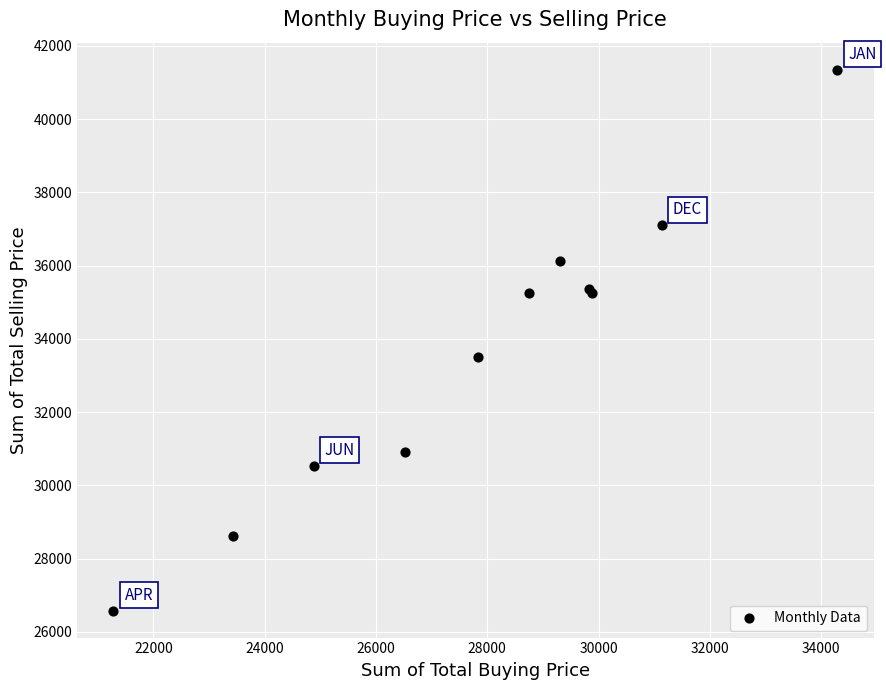

What Y value in the scatter plot is closest to 33963?

33500.7